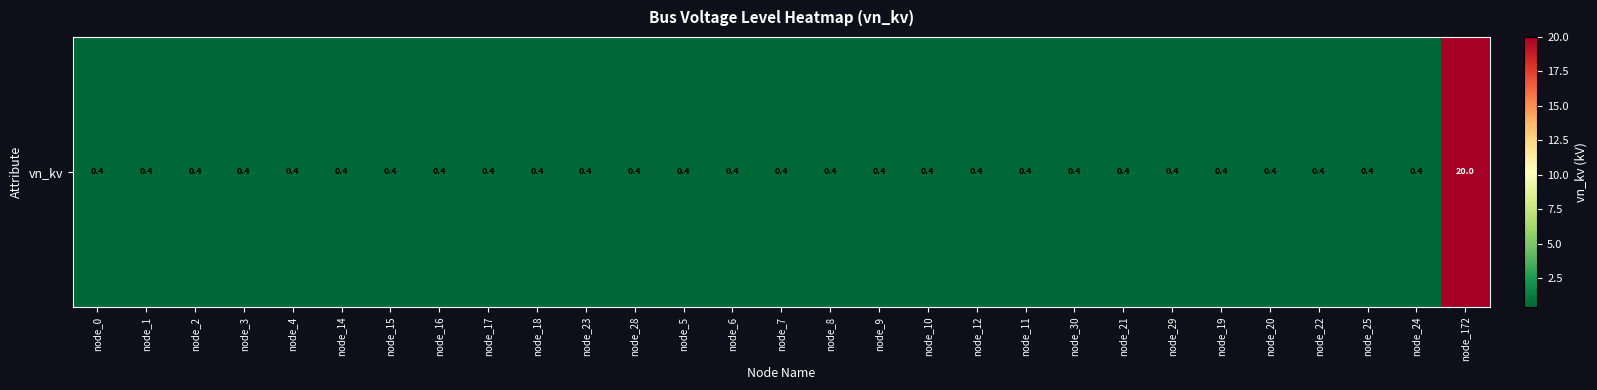

Is it true that the value at node_0 is 0.5?

False